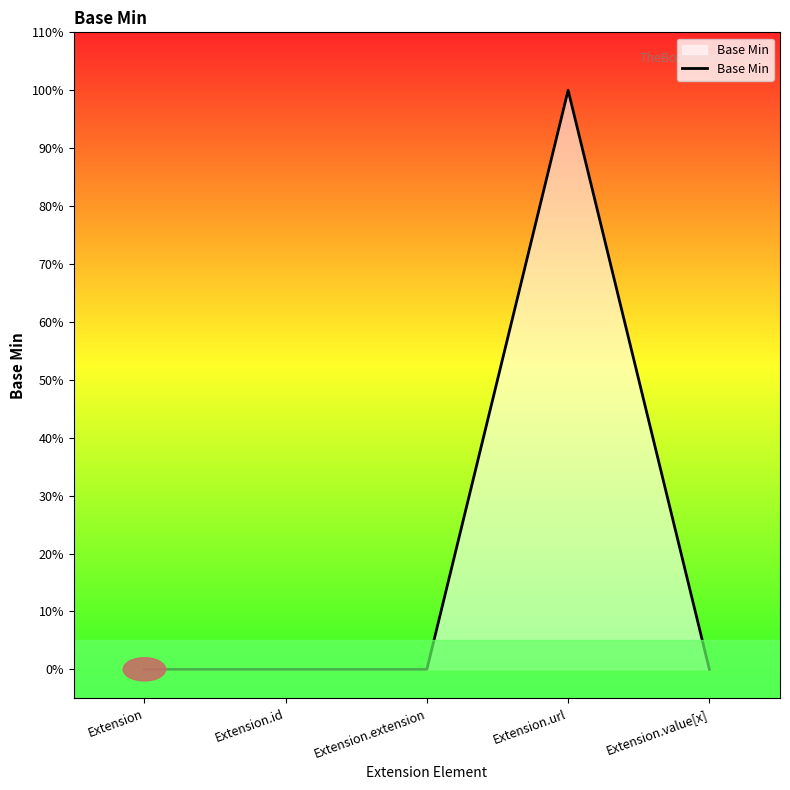

Is this an area chart (filled region under the line)?

Yes